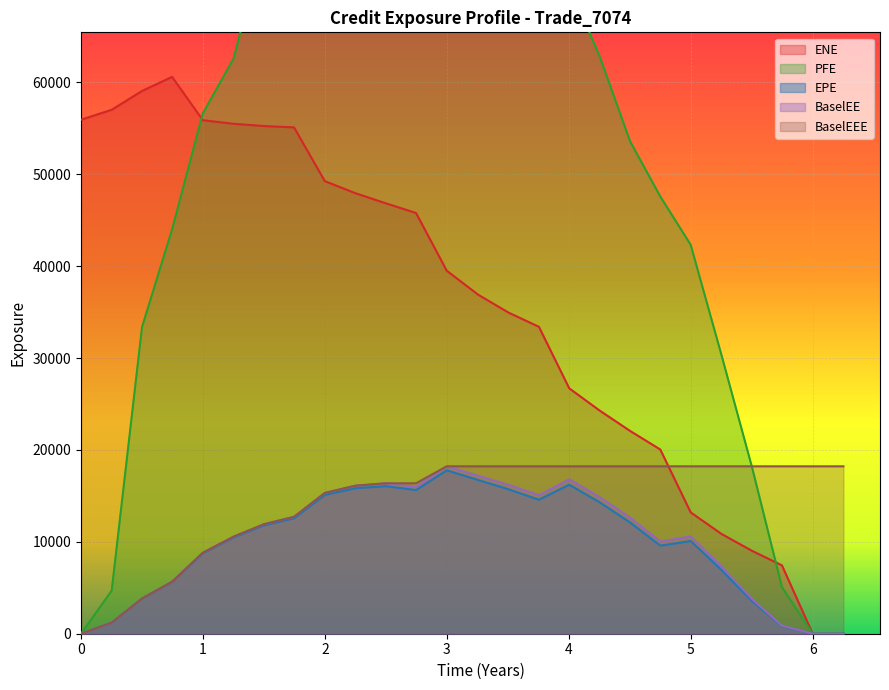

What is the highest value of the EPE series?

17783.5